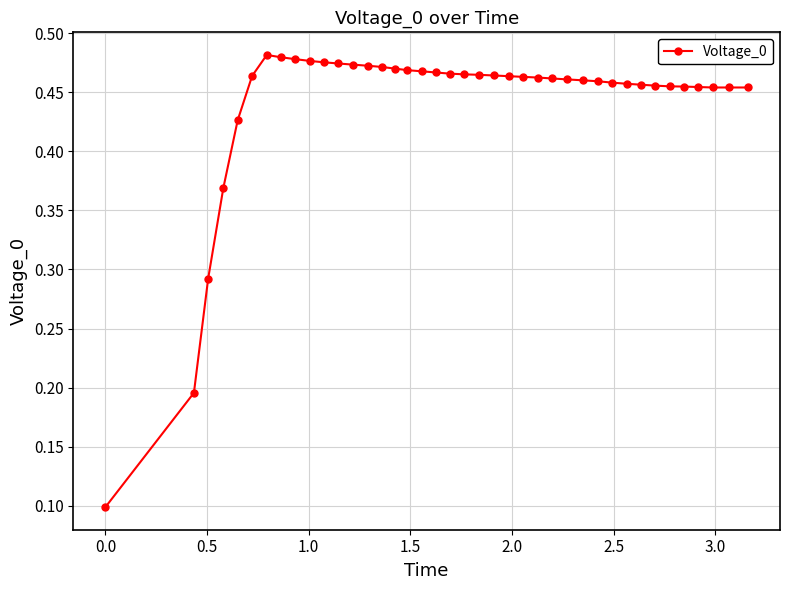

How many values are between 0 and 1?

40